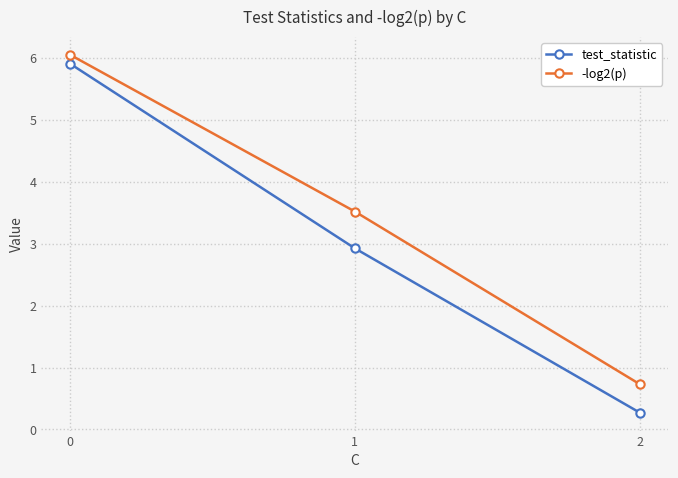

Is this an area chart (filled region under the line)?

No